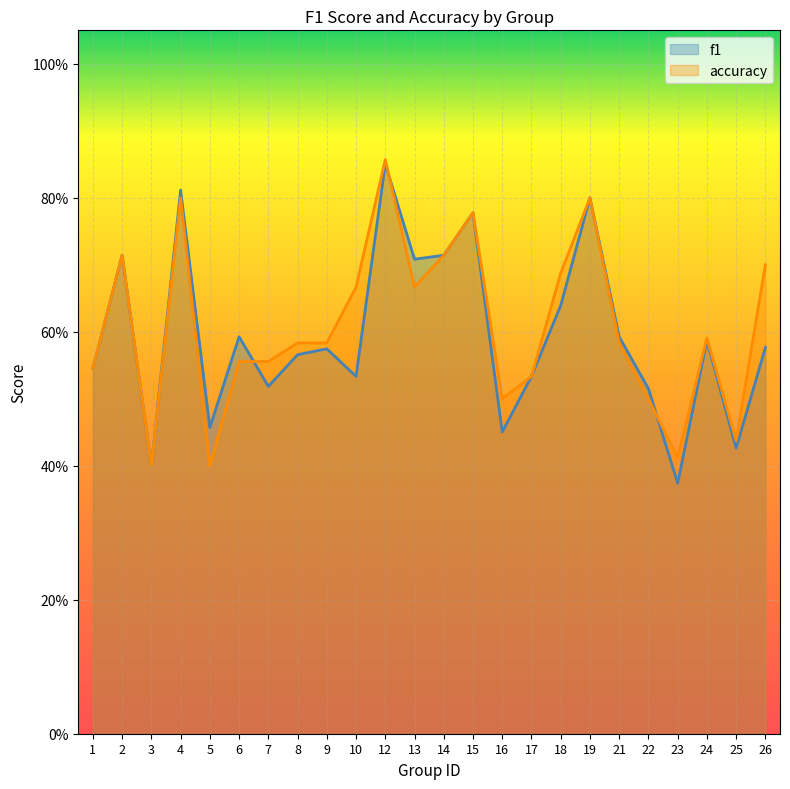

At which label does f1 reach its minimum?

23